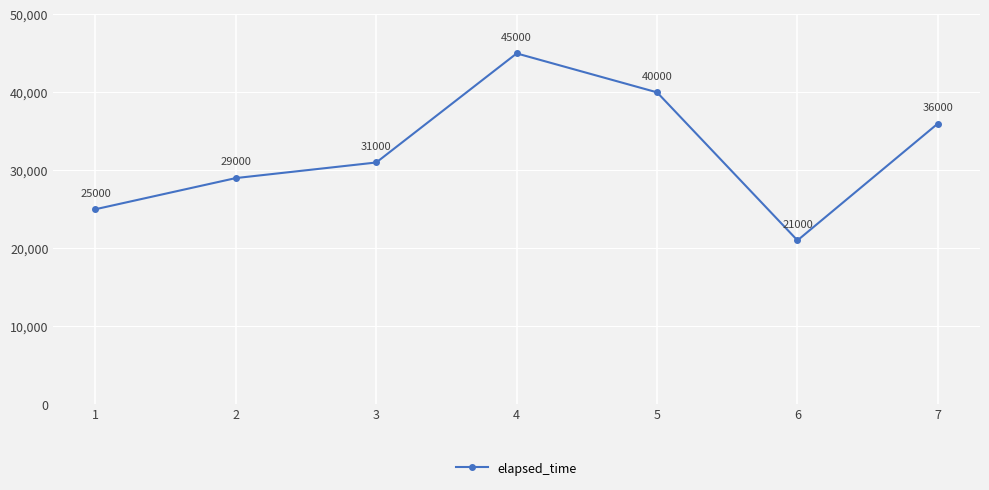

The chart shows a value of 40000 at 5. True or false?

True